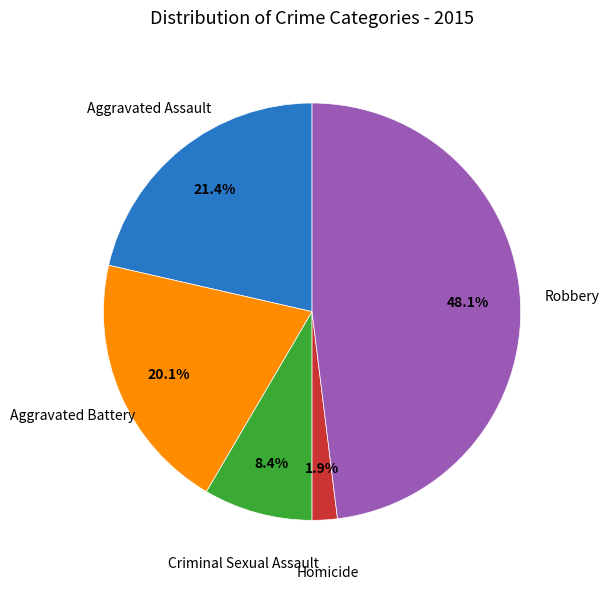

How many slices are in this pie chart?

5